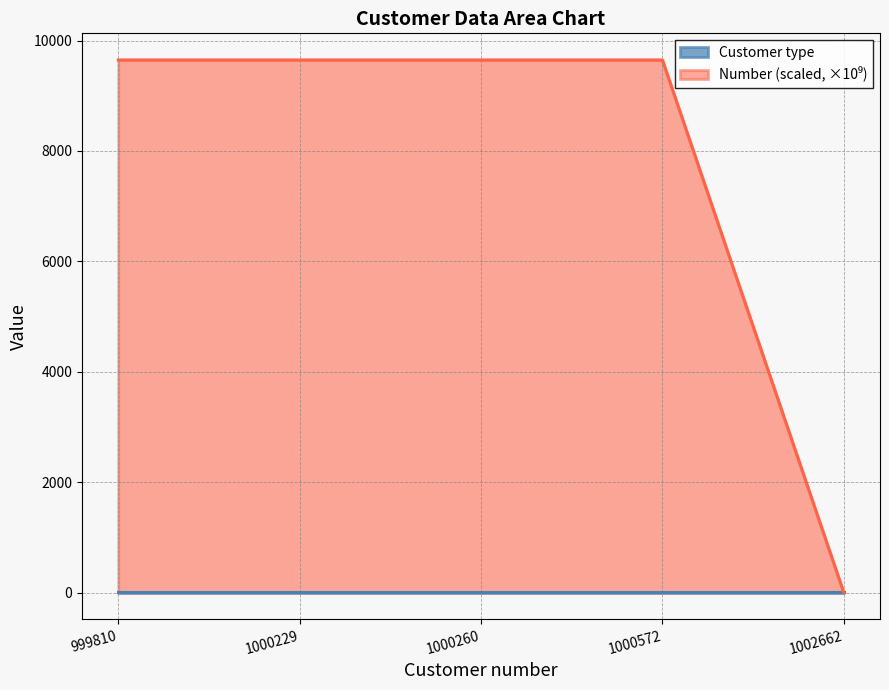

Approximately how many times larger is the value at 1000572 compared to 999810?

1.0